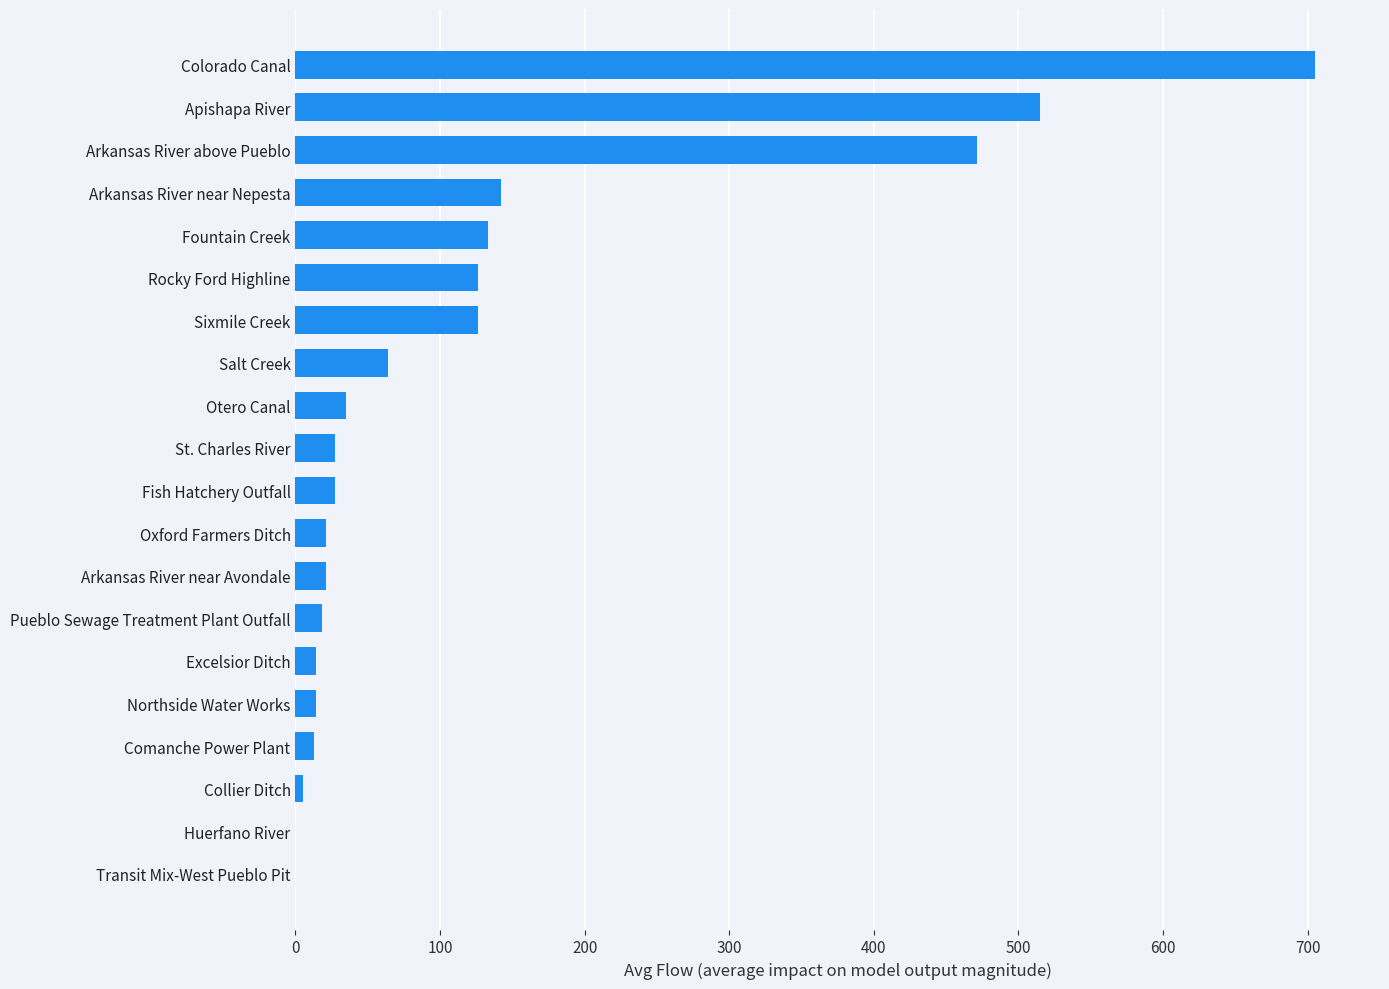

Approximately how many times larger is the value at Otero Canal compared to Pueblo Sewage Treatment Plant Outfall?

1.9